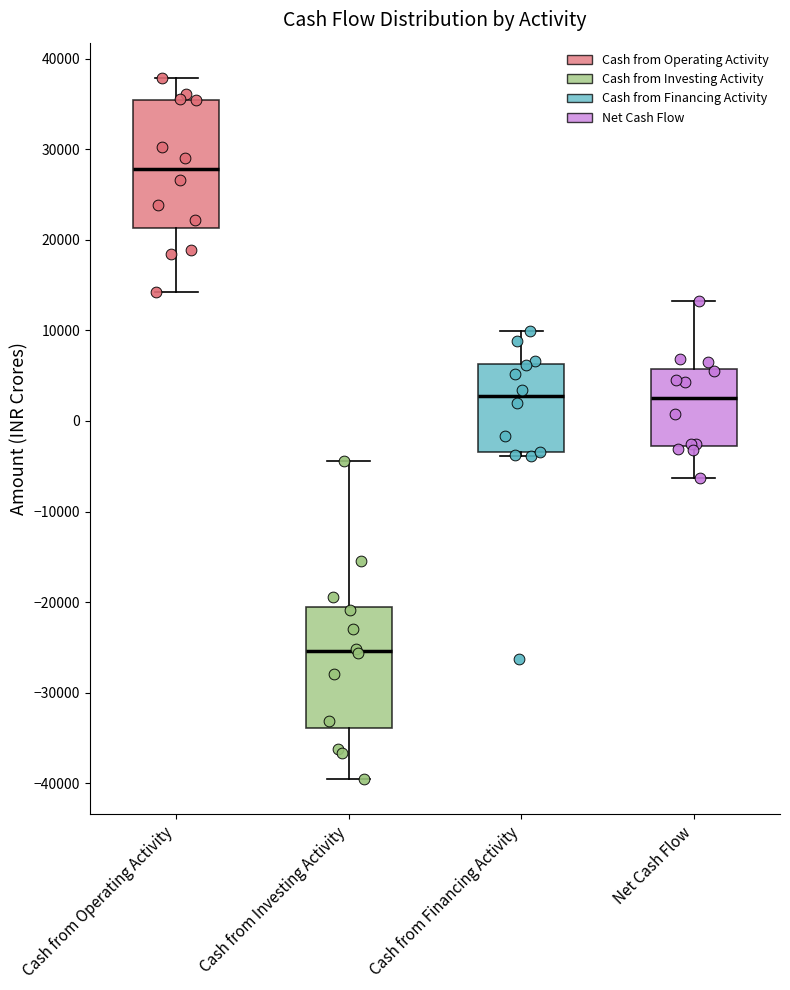

Where does the median line of the box for Cash from Financing Activity sit on the y-axis? The values are not printed on the chart, so give them approximately, as read against the axis.

3000